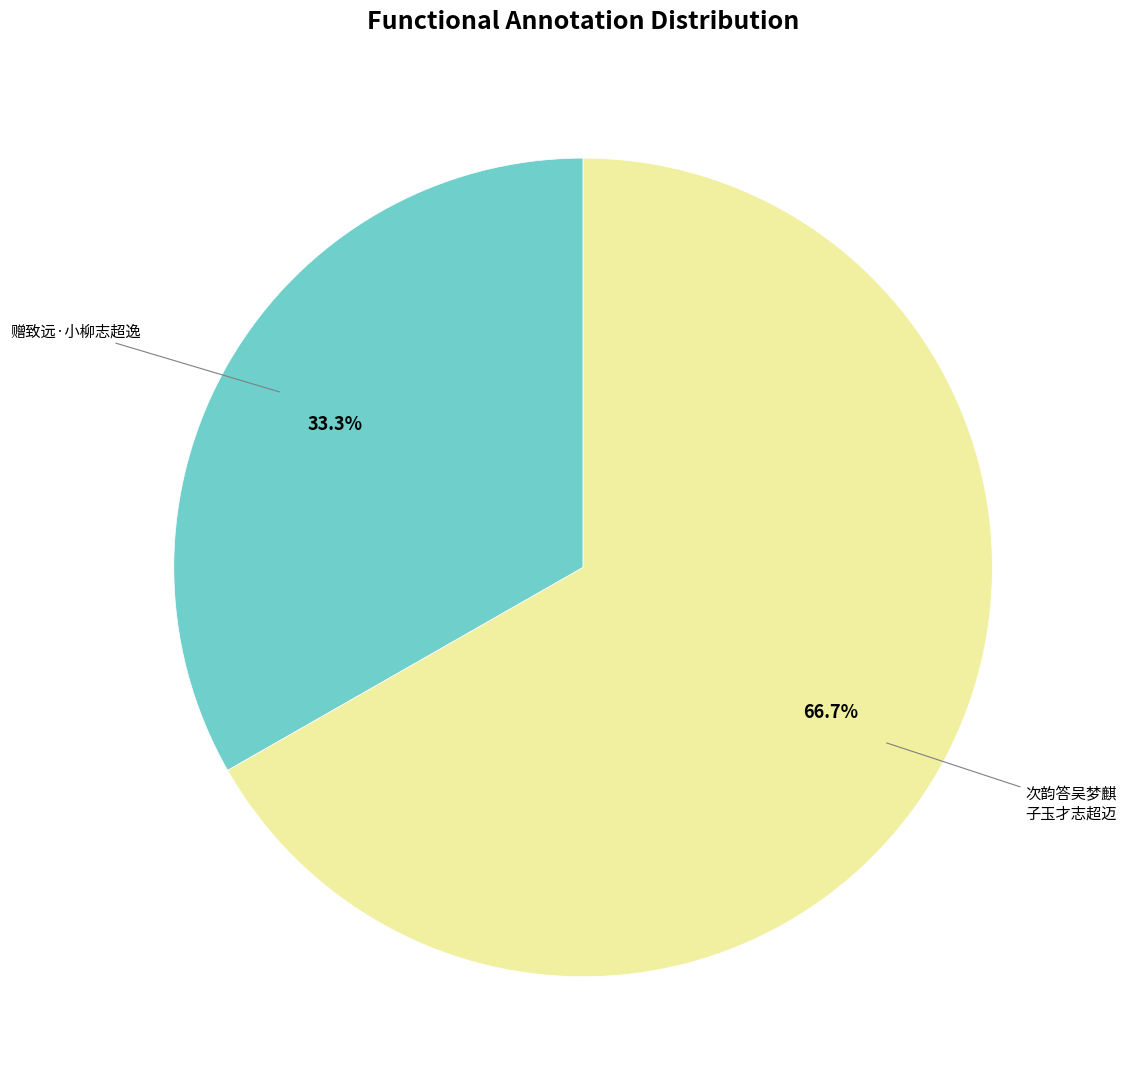

Is there any slice that represents more than half of the pie?

Yes